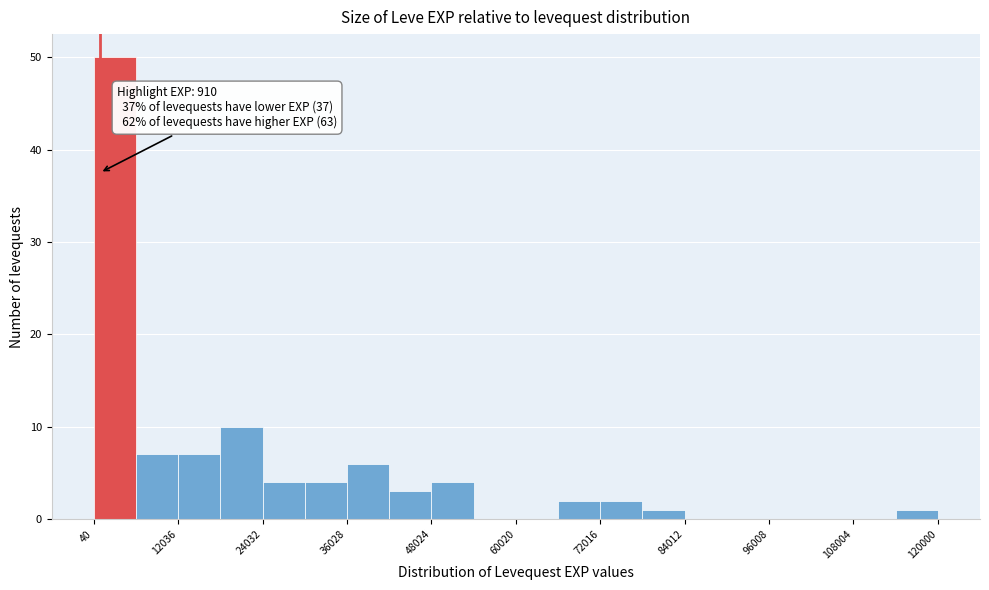

Around what value on the x-axis is the tallest bar? Give the approximate position of its centre, as read against the axis.

4000